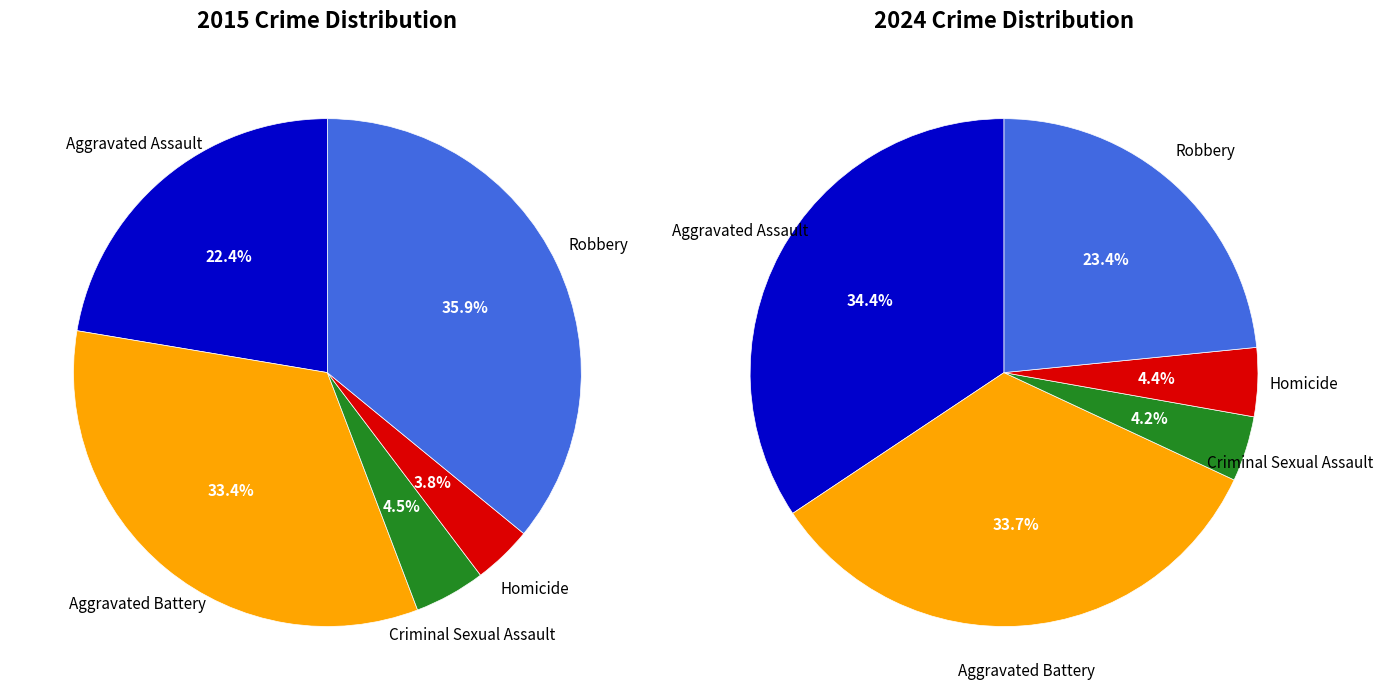

How many slices are in this pie chart?

5